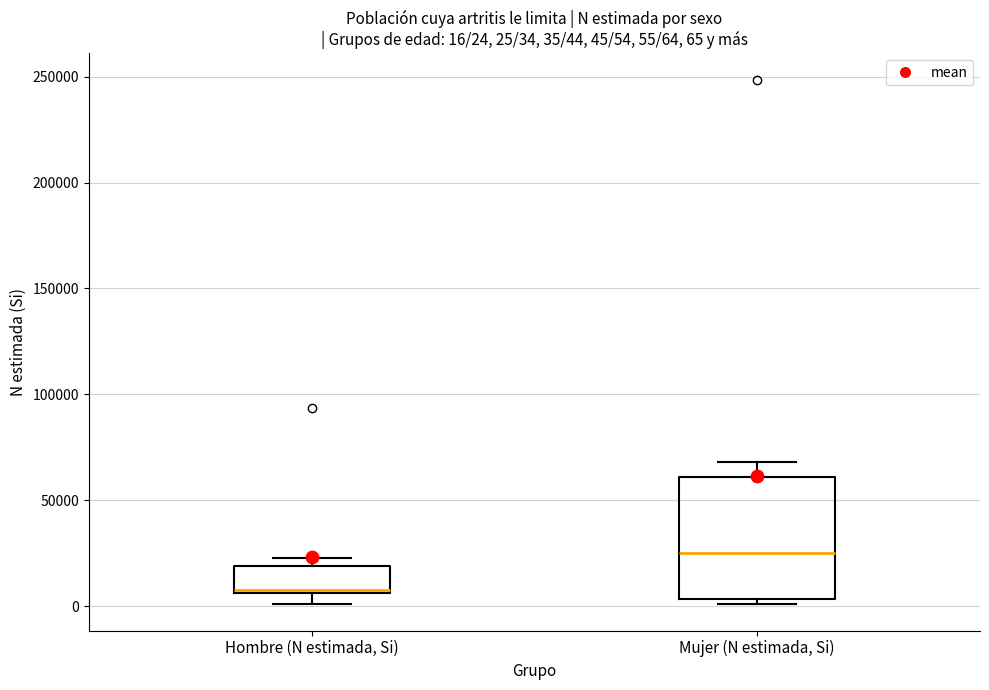

Which box has the lowest median line?

Hombre (N estimada, Si)